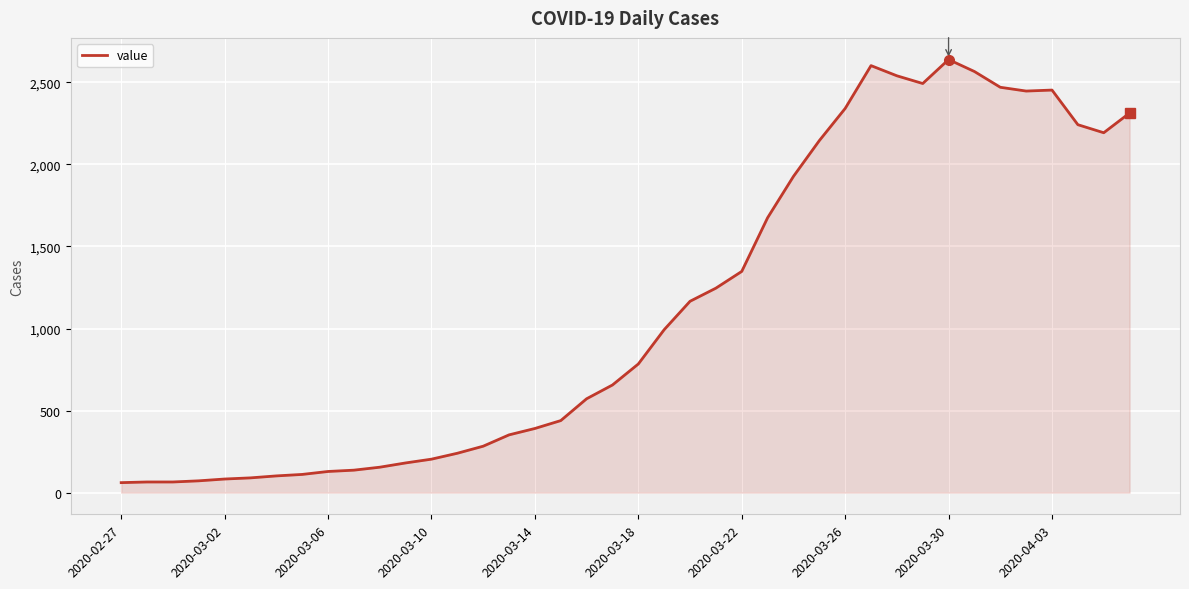

What is the minimum value shown in the chart?

61